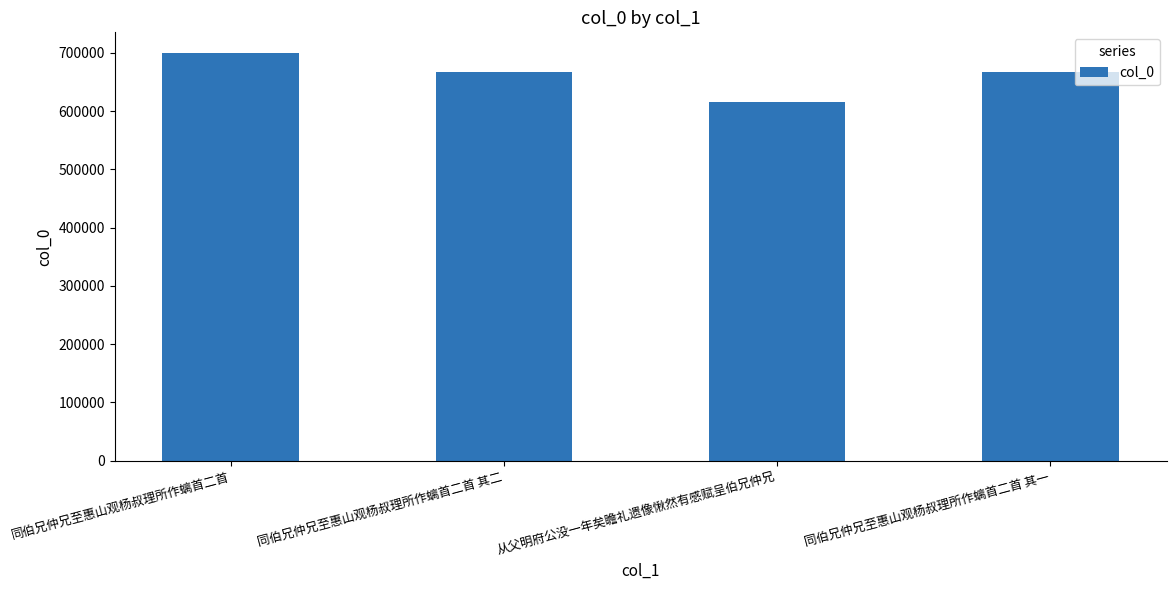

What is the average value?

662204